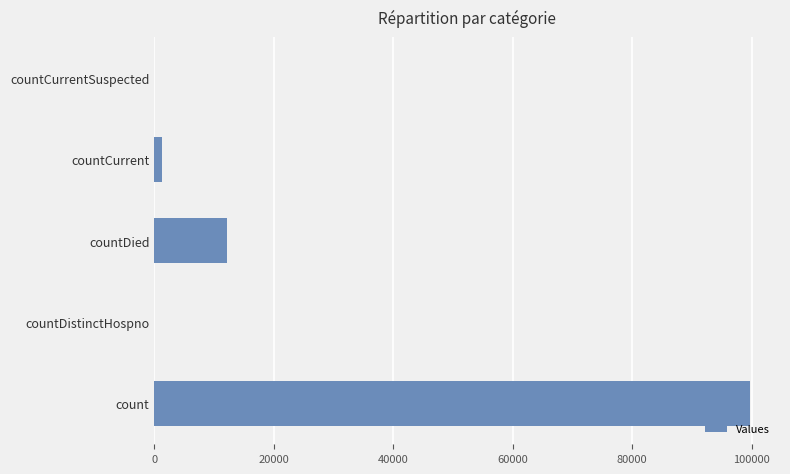

What is the greatest value displayed?

99764